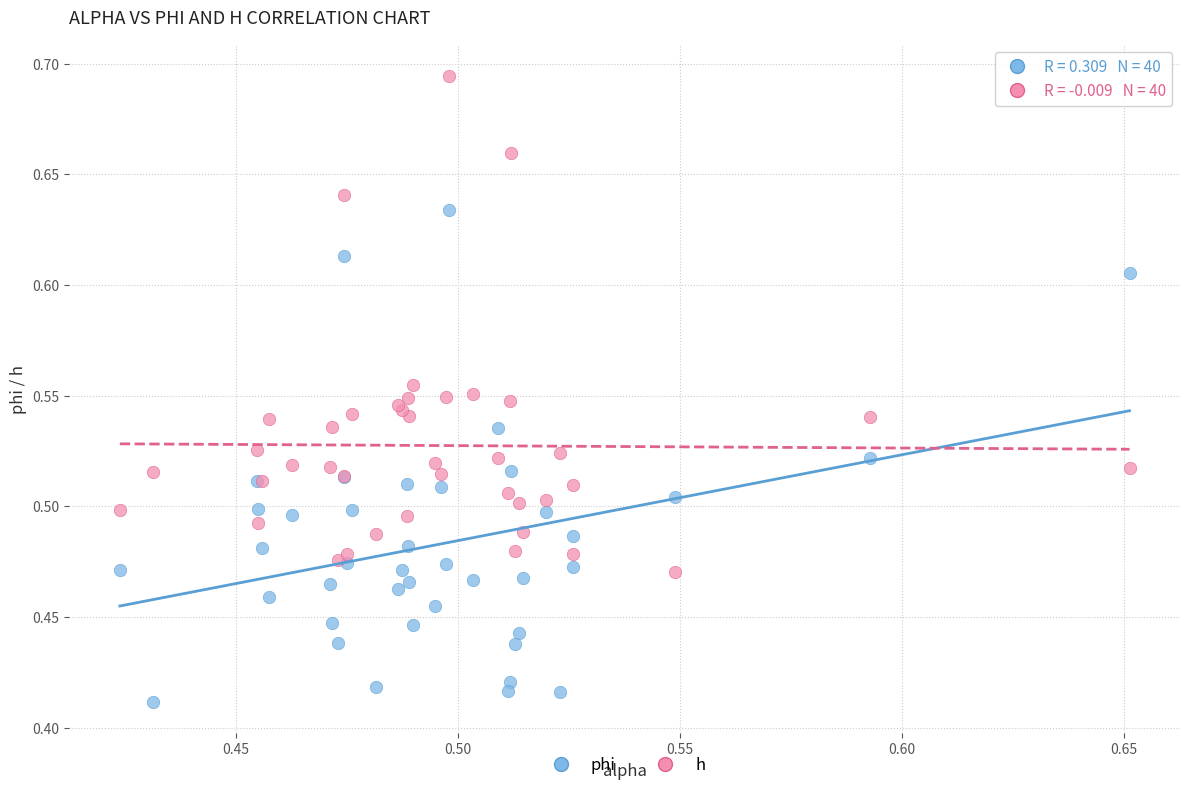

Which series contains the highest Y value?

h